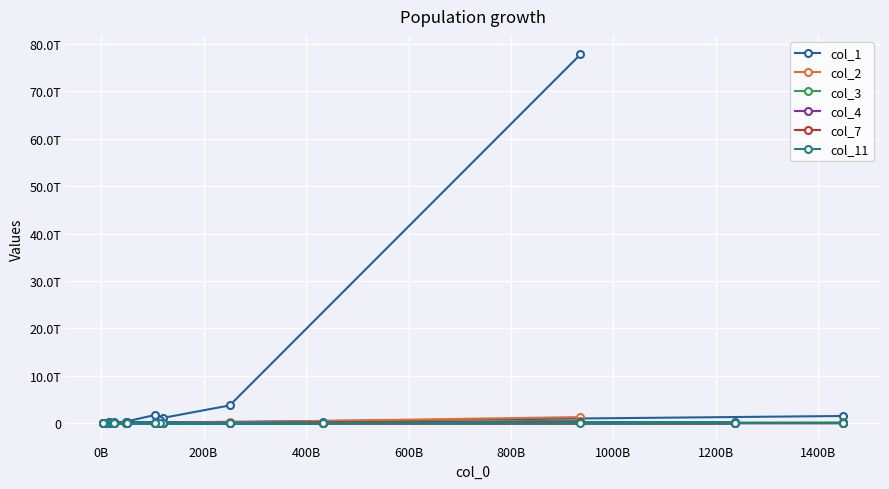

What is the difference between the col_1 values at 600B and 200B?

591277075354